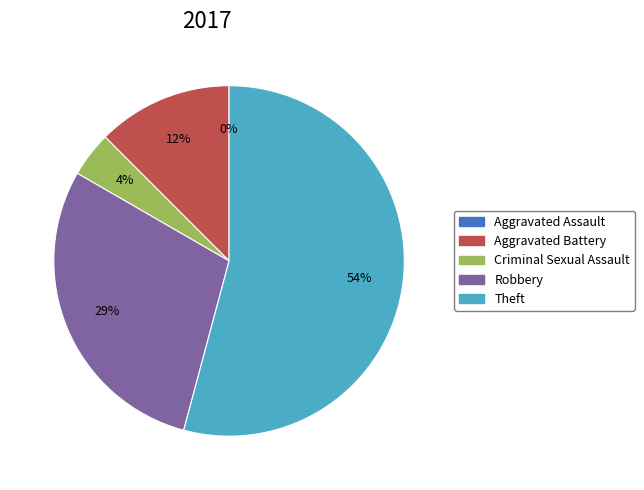

What is the largest slice in the pie chart?

Theft